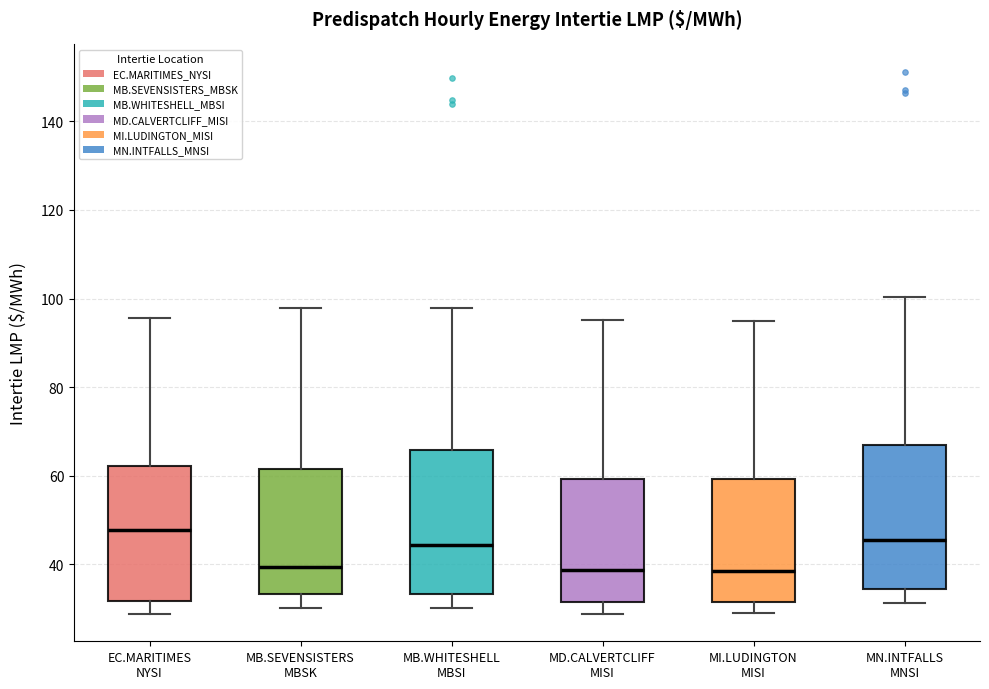

Where does the upper whisker of the box for MB.WHITESHELL MBSI end on the y-axis? The values are not printed on the chart, so give them approximately, as read against the axis.

98